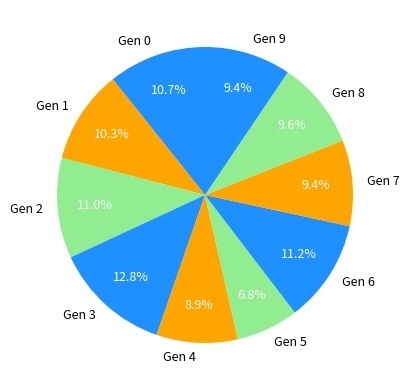

What is the smallest slice in the pie chart?

Gen 5